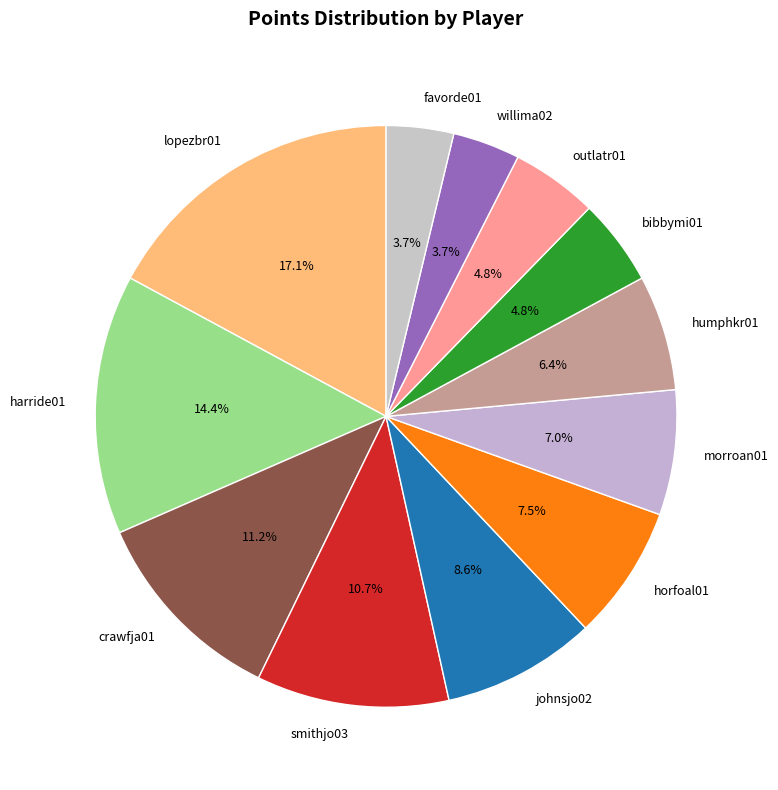

What is the largest slice in the pie chart?

lopezbr01